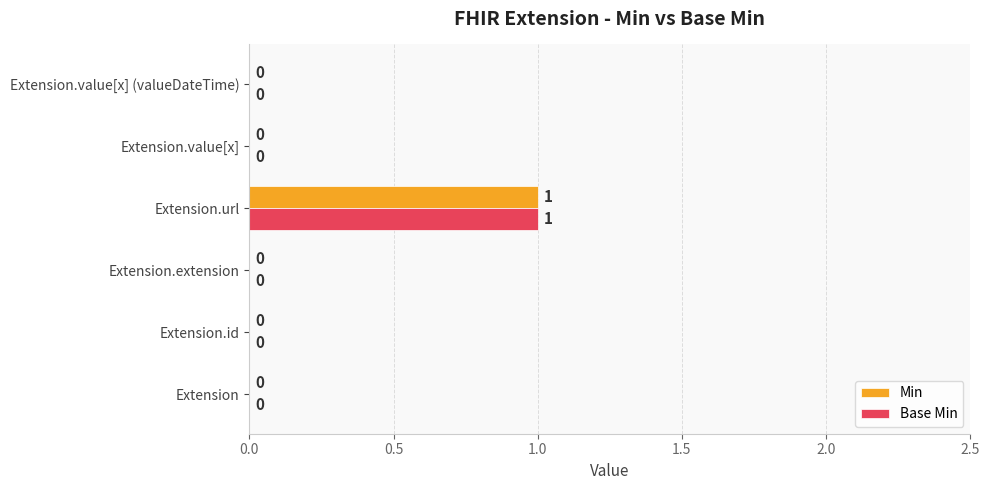

True or false: Base Min has a value of 1 at Extension.value[x].

False